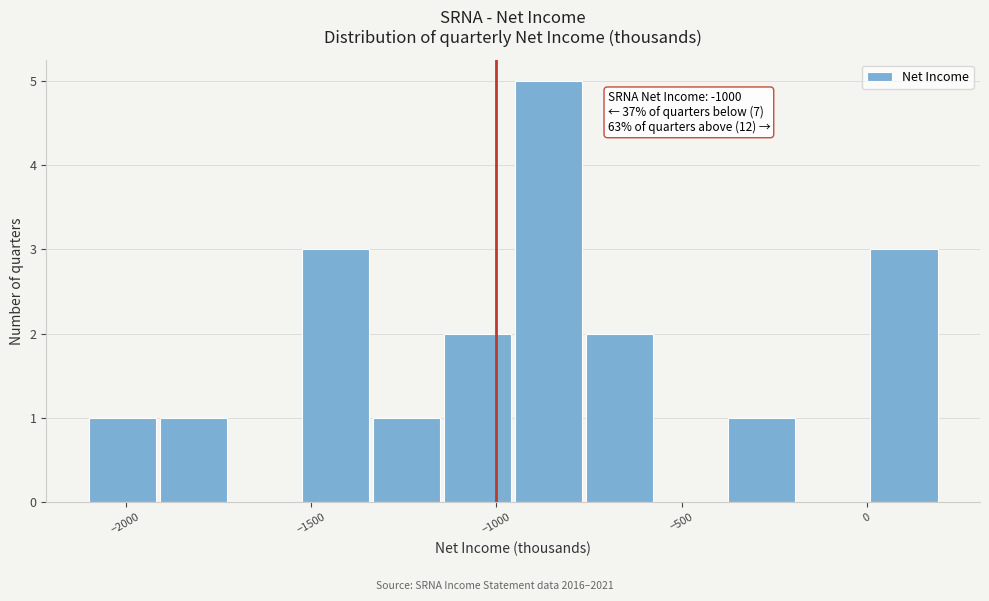

Read against the x-axis, roughly where is the centre of the tallest bar?

-850